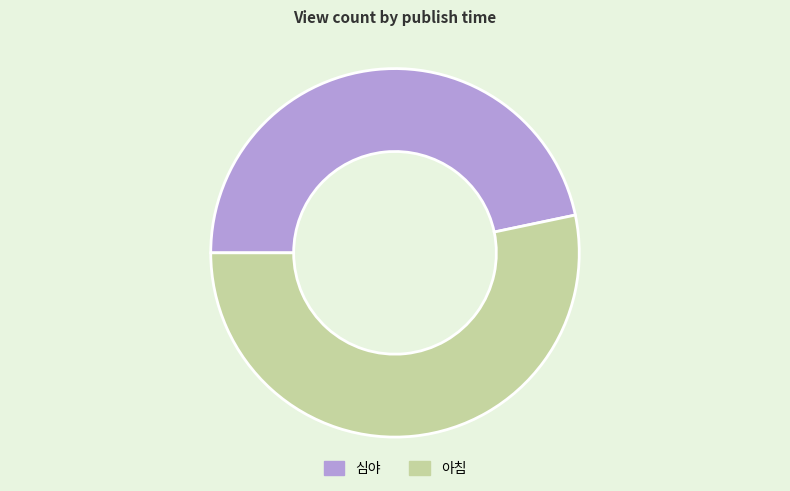

Which category has the smallest portion of the pie?

심야